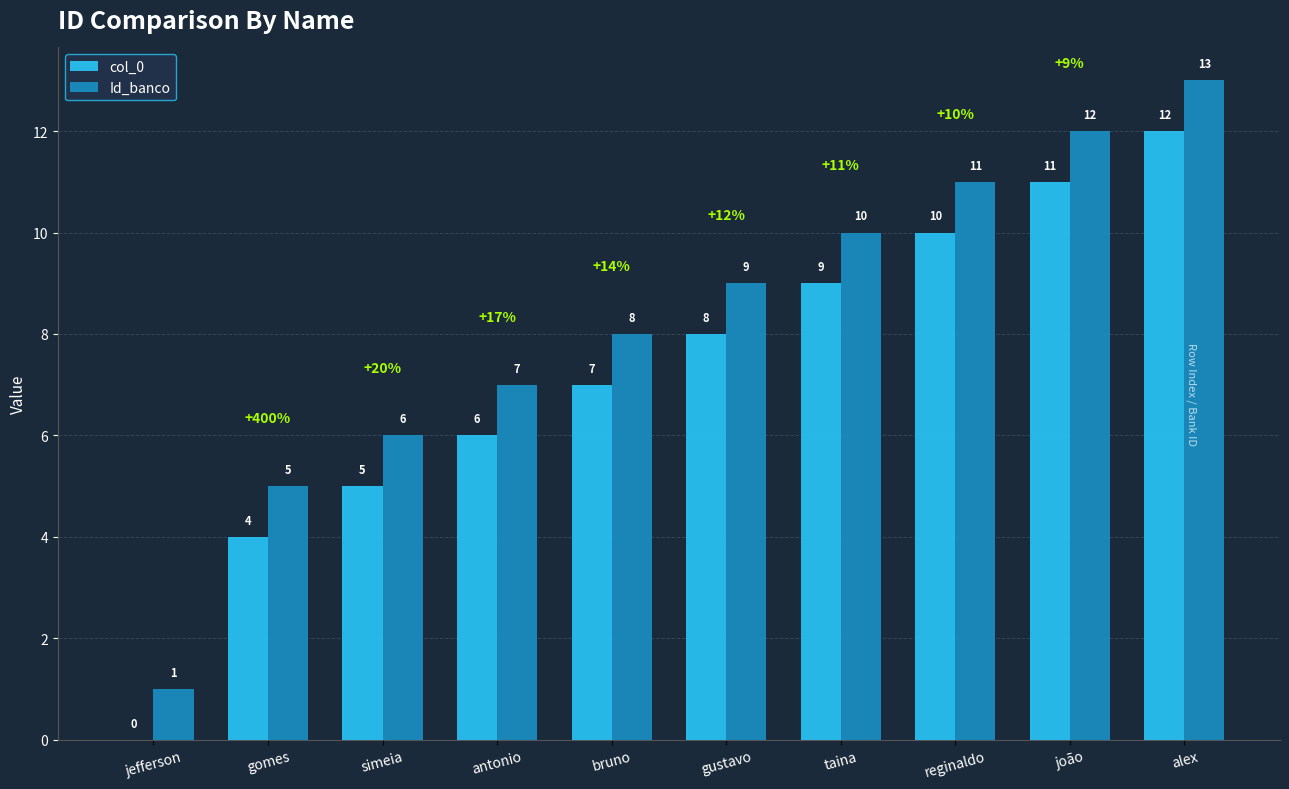

What is the maximum value shown in the chart?

13